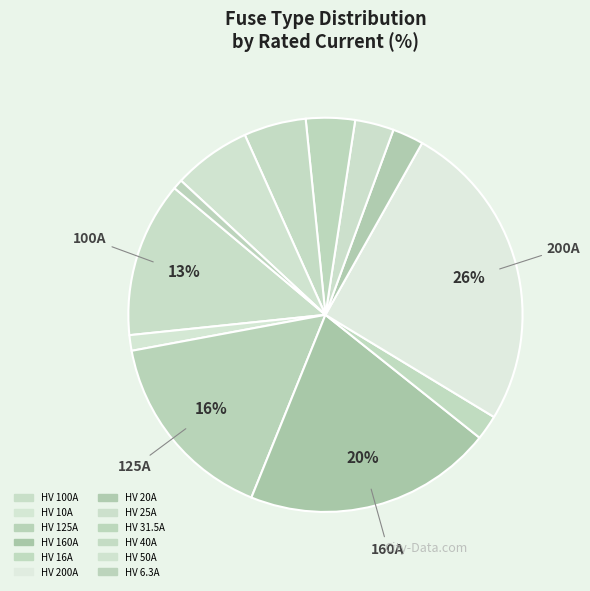

Is there any slice that represents more than half of the pie?

No